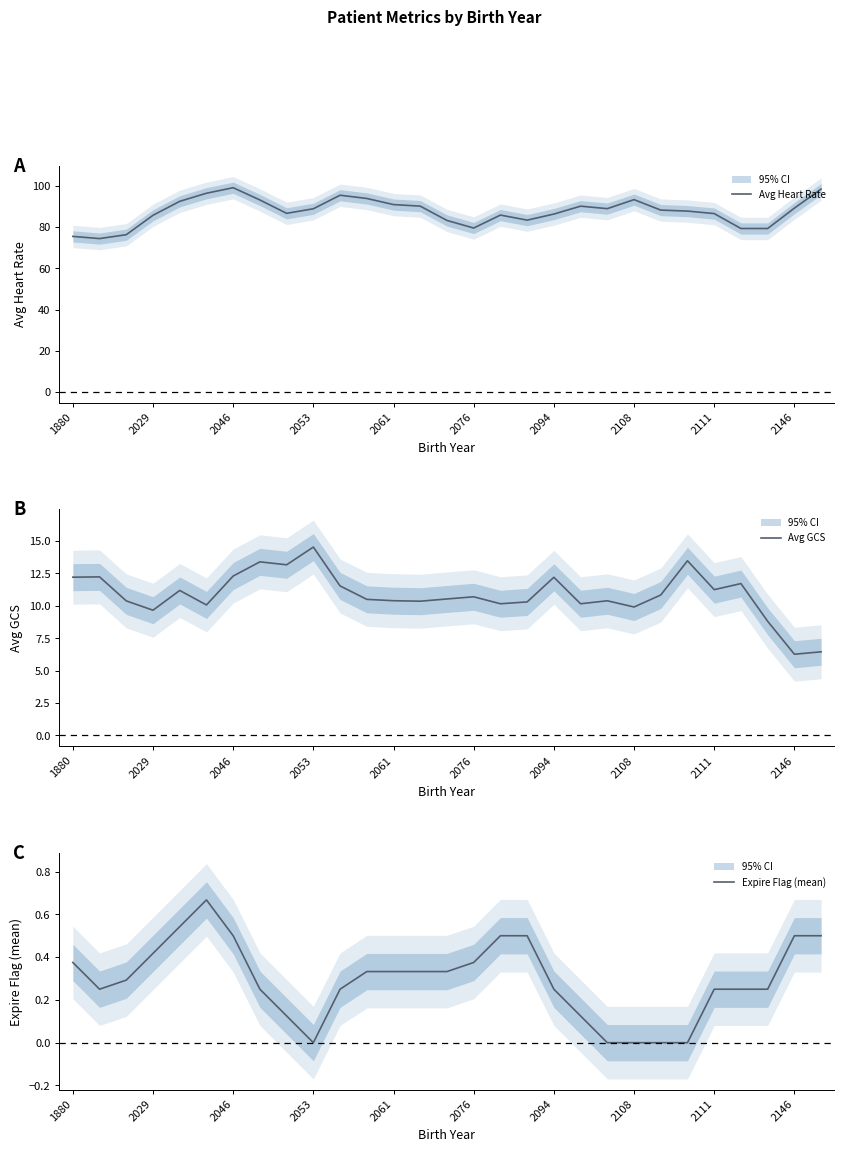

What is the maximum value for Avg Heart Rate?

99.2